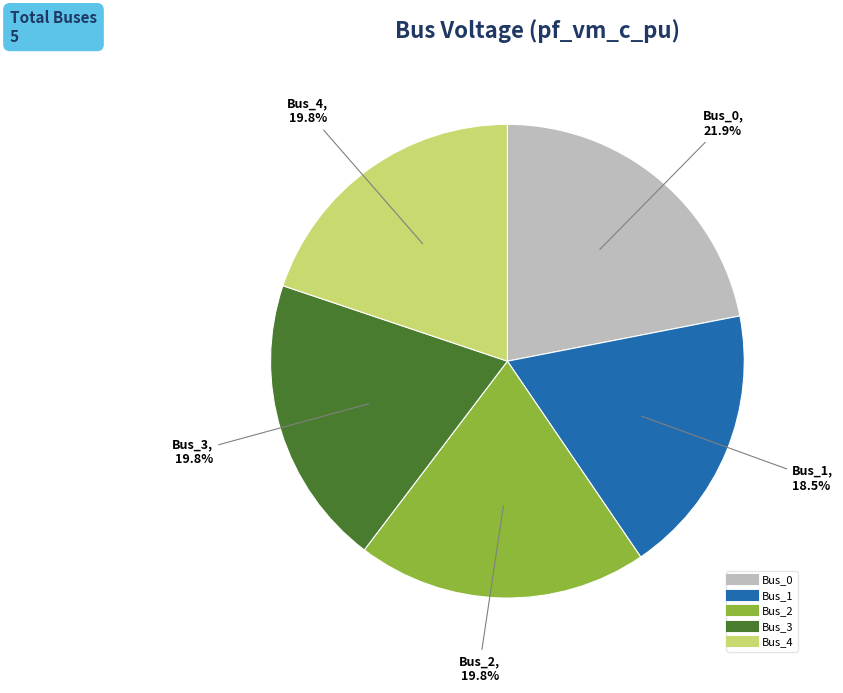

Does Bus_0 represent more than half of the total?

No